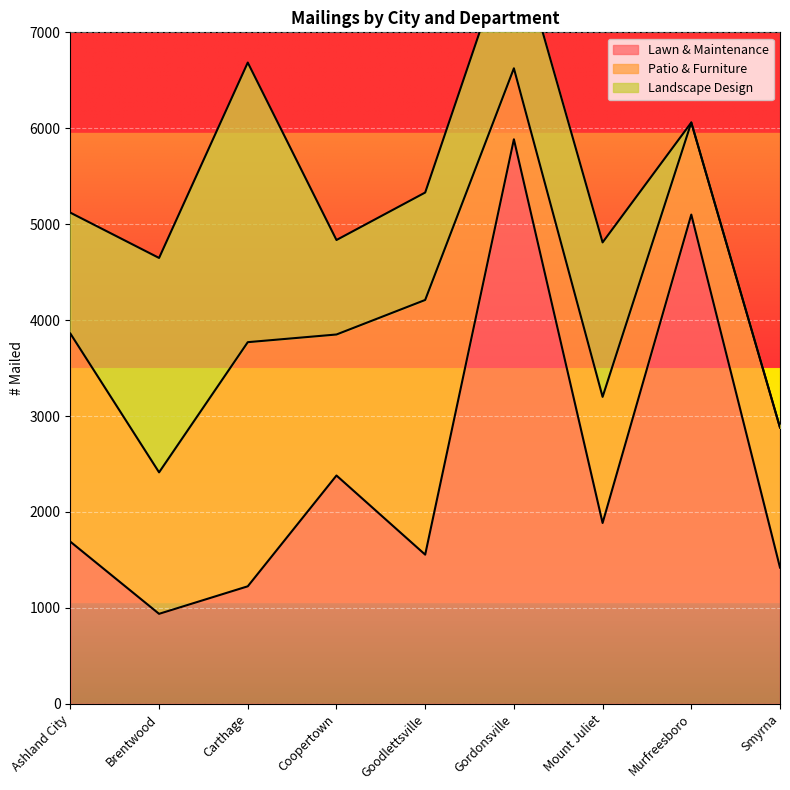

At which label does Lawn & Maintenance reach its peak?

Gordonsville